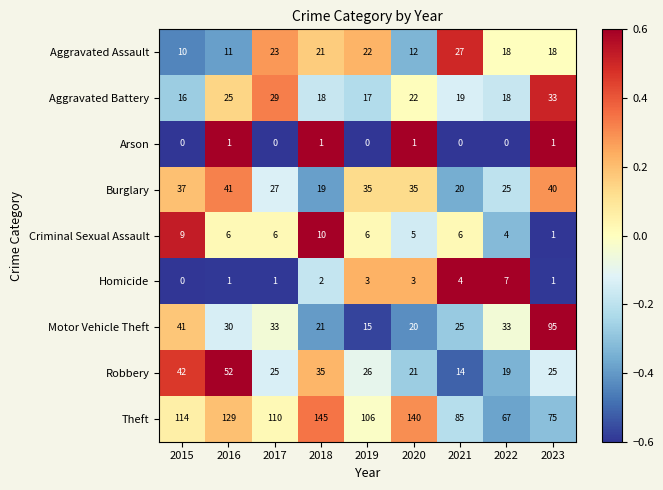

At which label is Aggravated Battery closest to 24?

2016